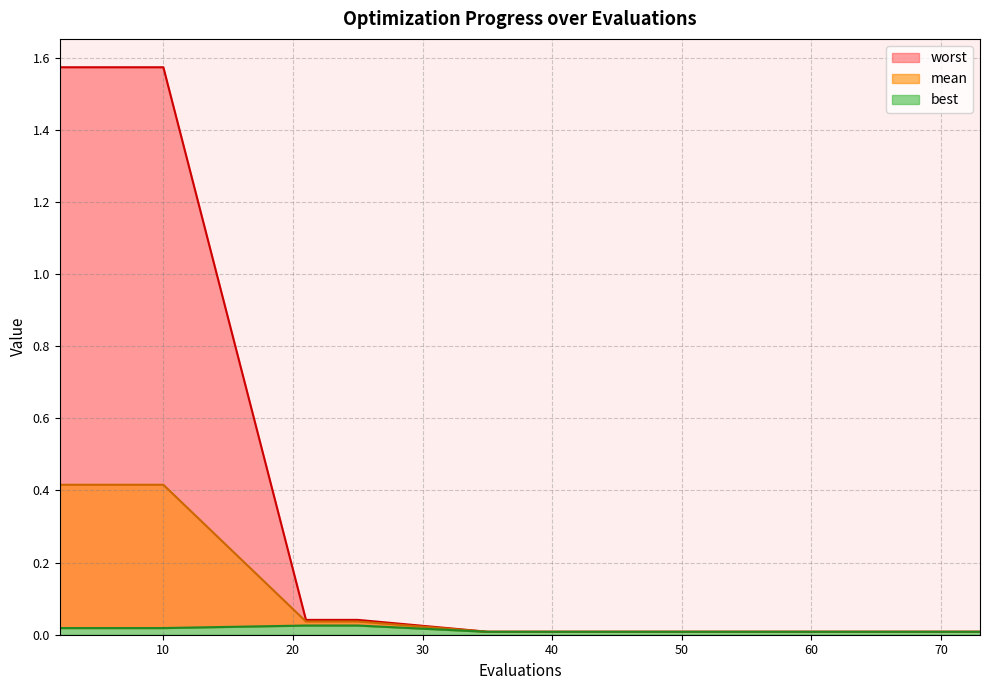

Between 71 and 73, which is larger?

71